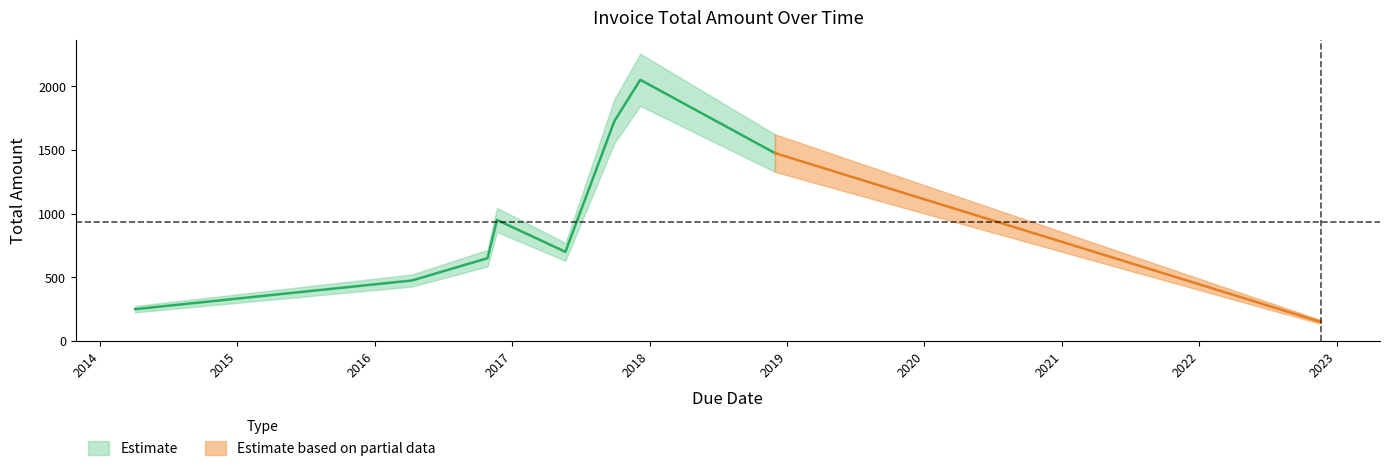

Count the number of categories in the chart.

9